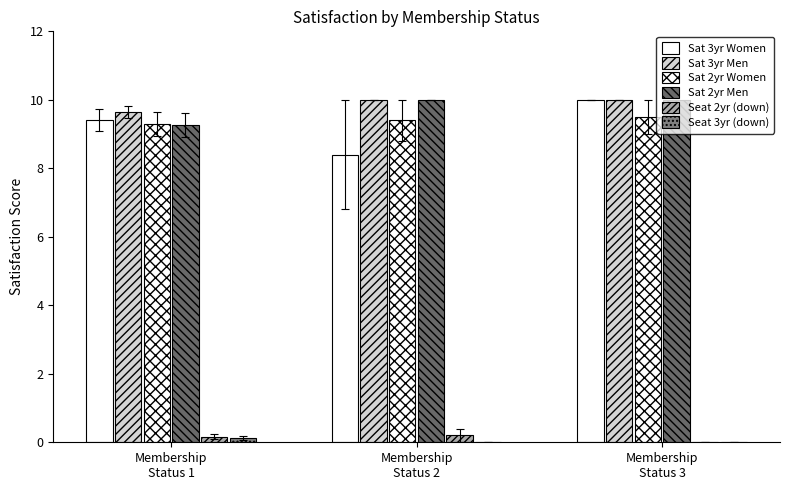

What is the value of the Sat 2yr Men bar at the 3rd from the left?

10.0